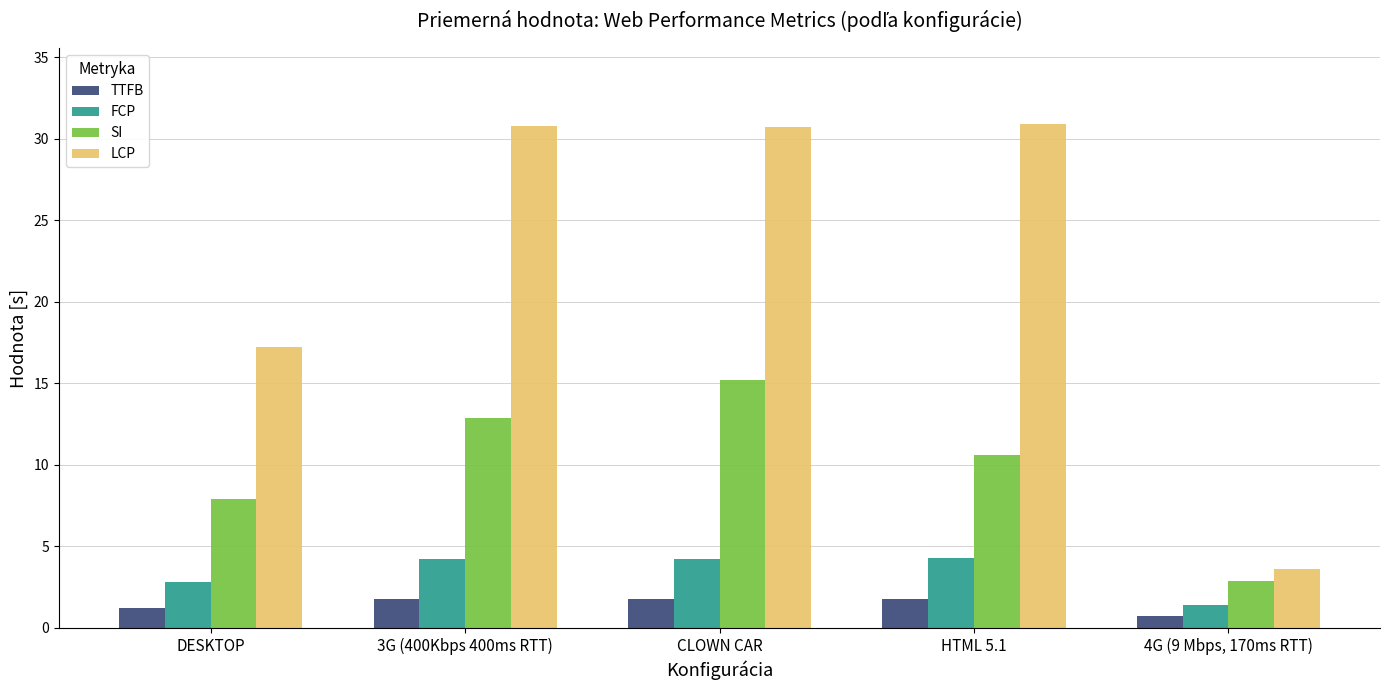

What is the difference between the second highest and second lowest values in the SI series?

5.0